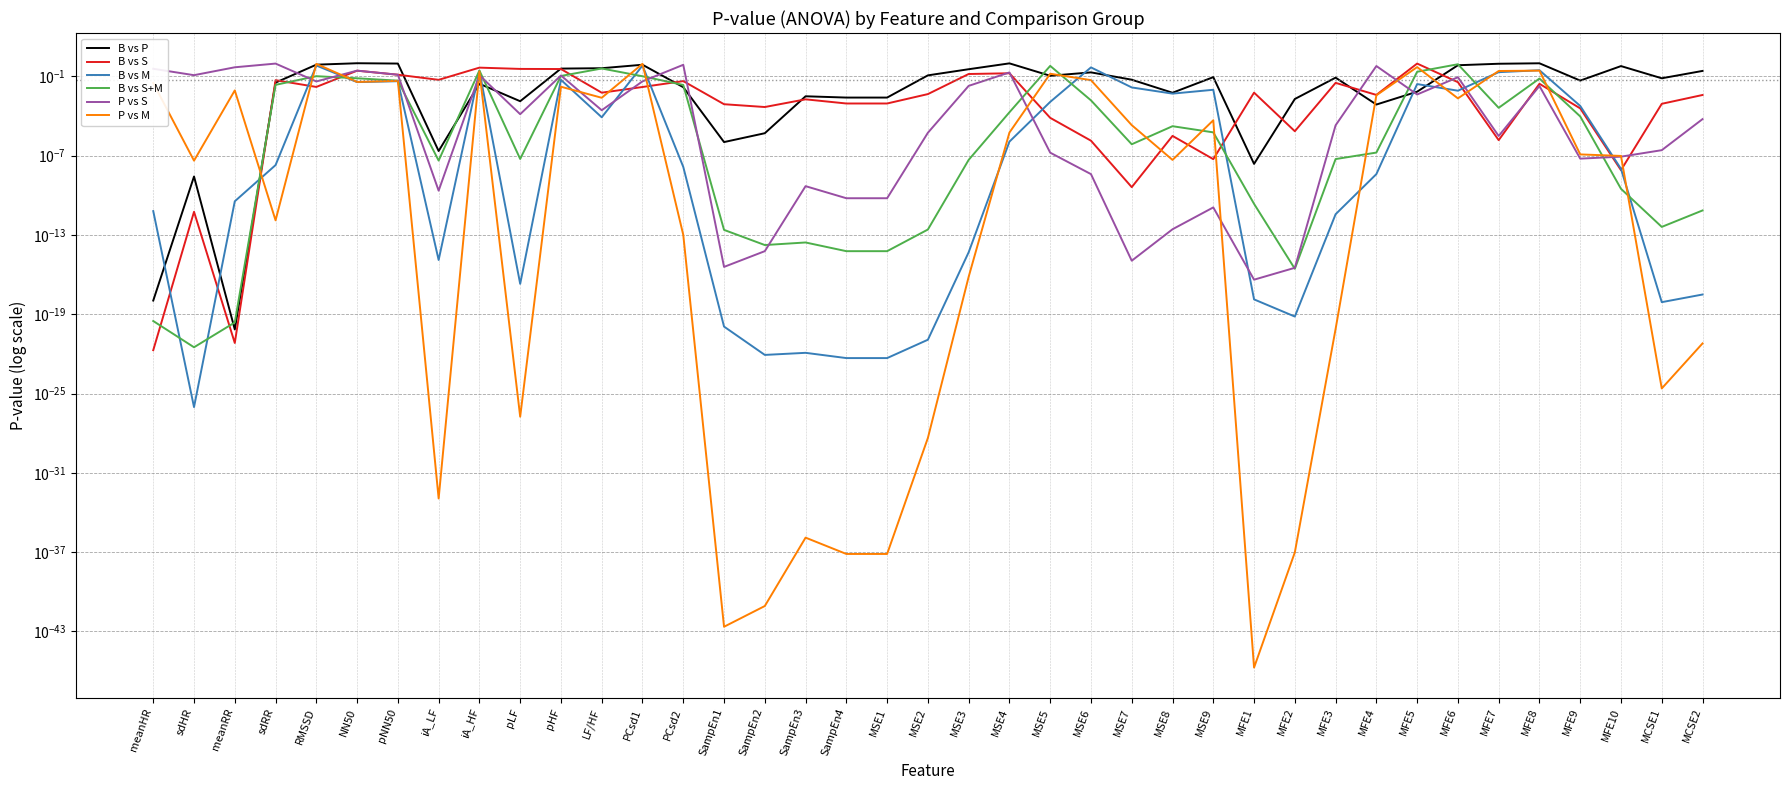

Which label corresponds to the smallest value in the chart?

MFE1